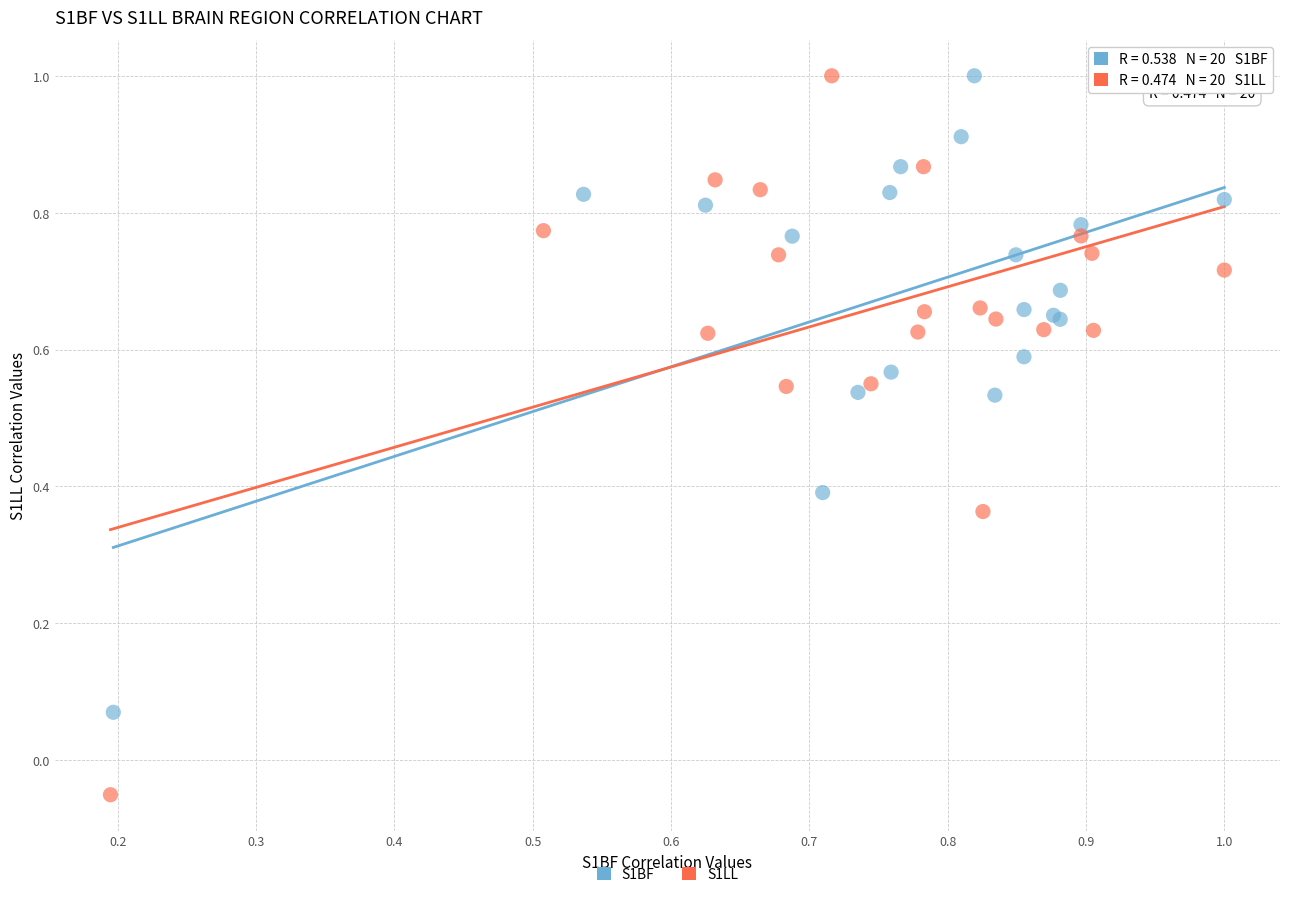

Which series contains the lowest Y value?

S1LL